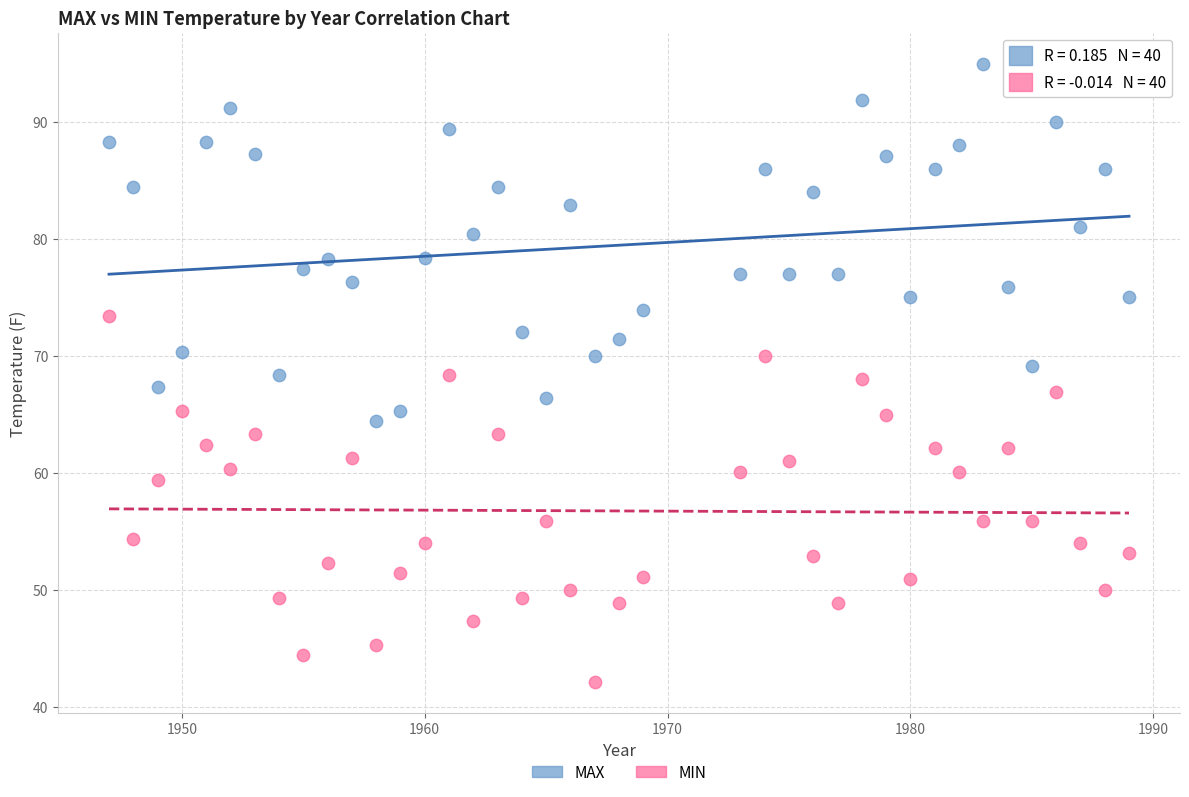

Which series contains the lowest Y value?

MIN